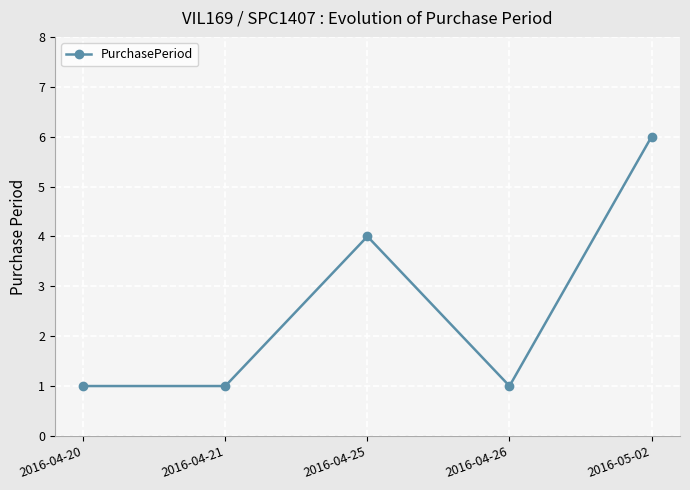

What is the greatest value displayed?

6